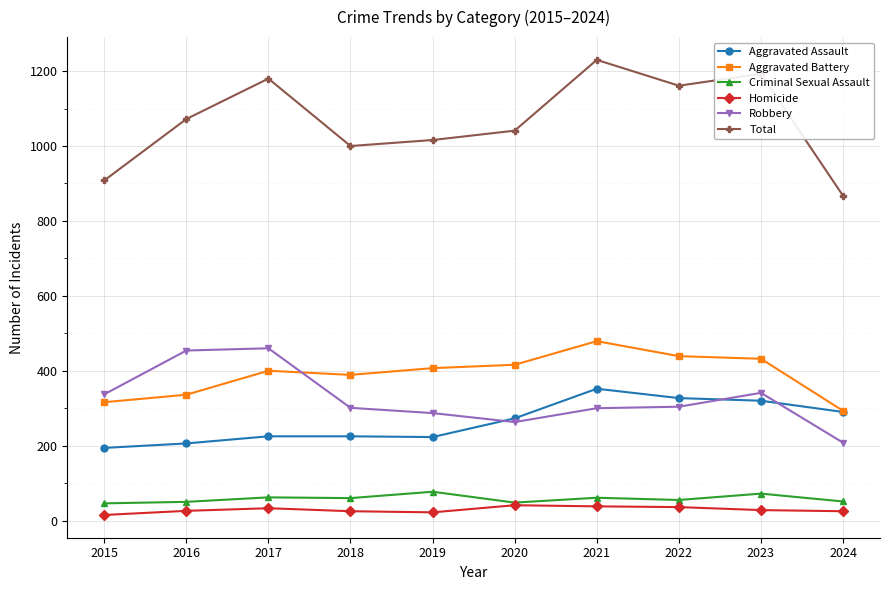

True or false: Criminal Sexual Assault and Aggravated Battery intersect in this chart.

False